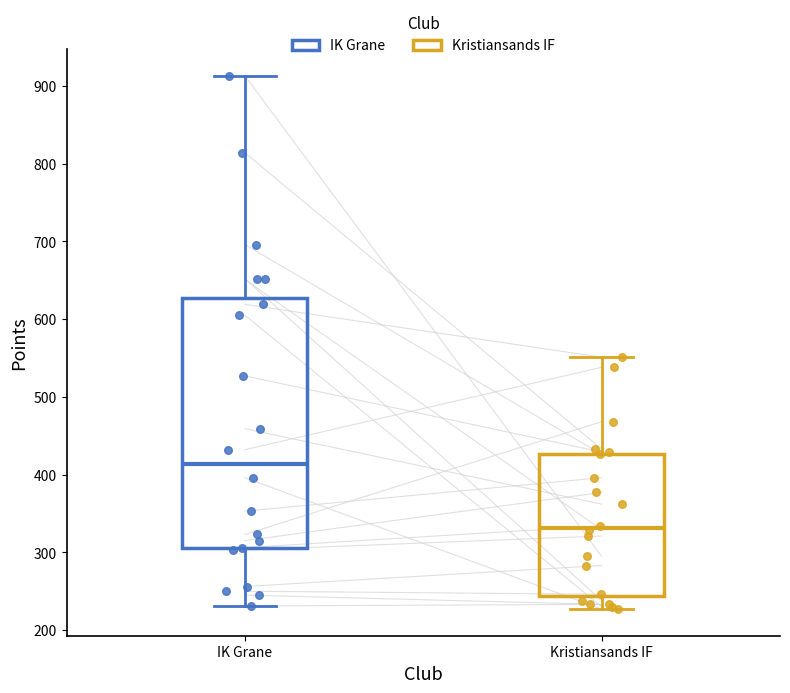

Where does the median line of the box for Kristiansands IF sit on the y-axis? The values are not printed on the chart, so give them approximately, as read against the axis.

330